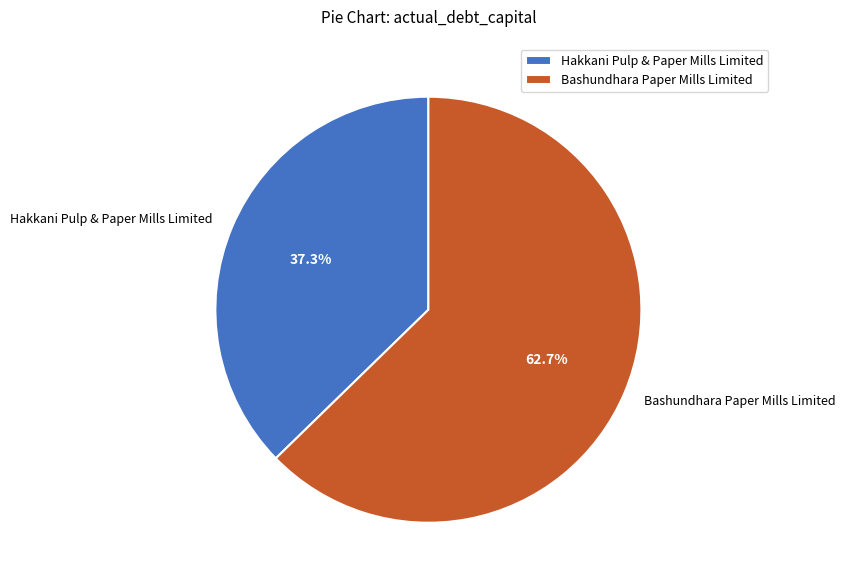

True or false: Bashundhara Paper Mills Limited accounts for 72% of the total.

False